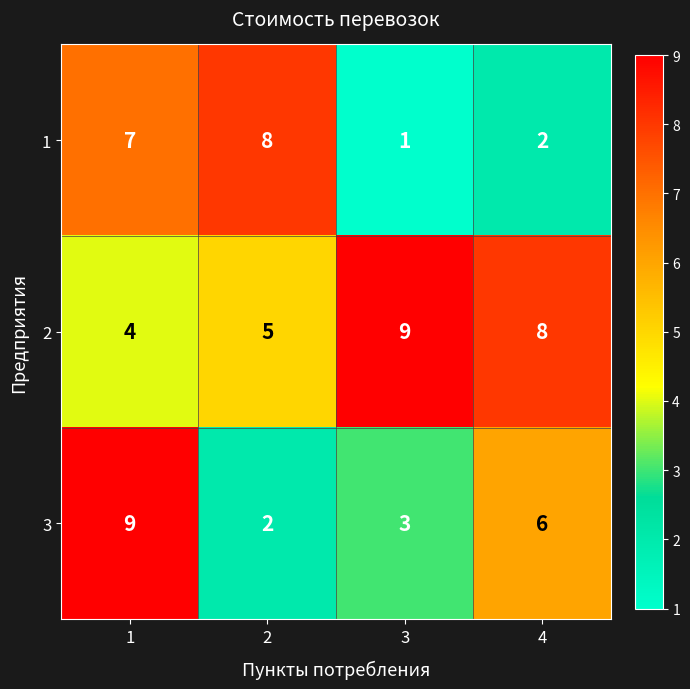

What is the maximum value shown in the chart?

9